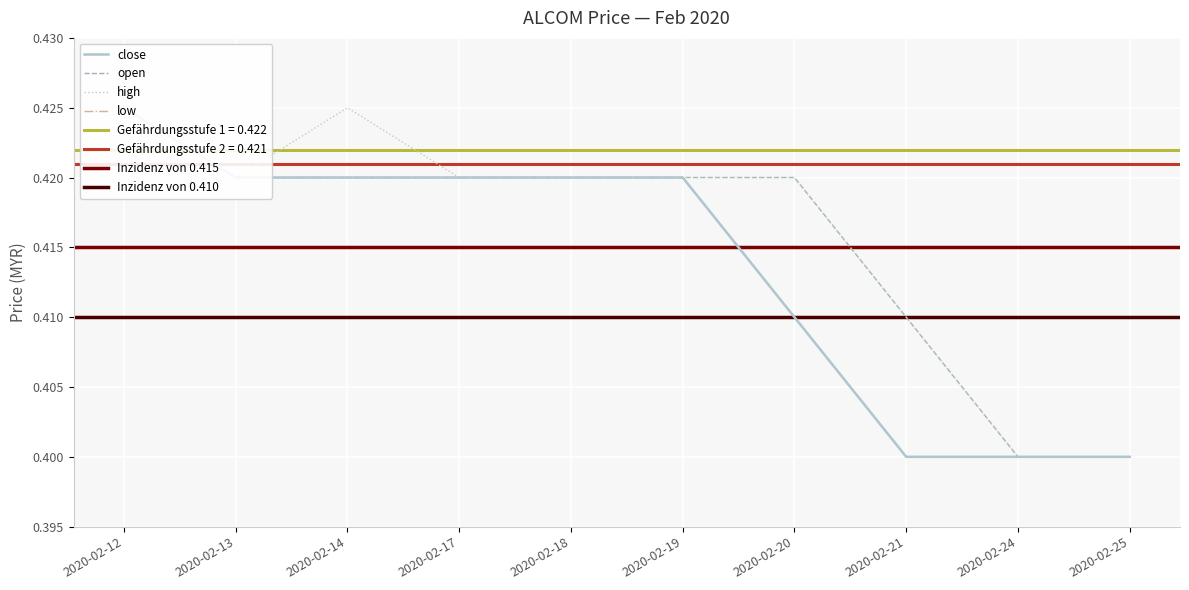

What value does the high series have at 2020-02-24?

0.4